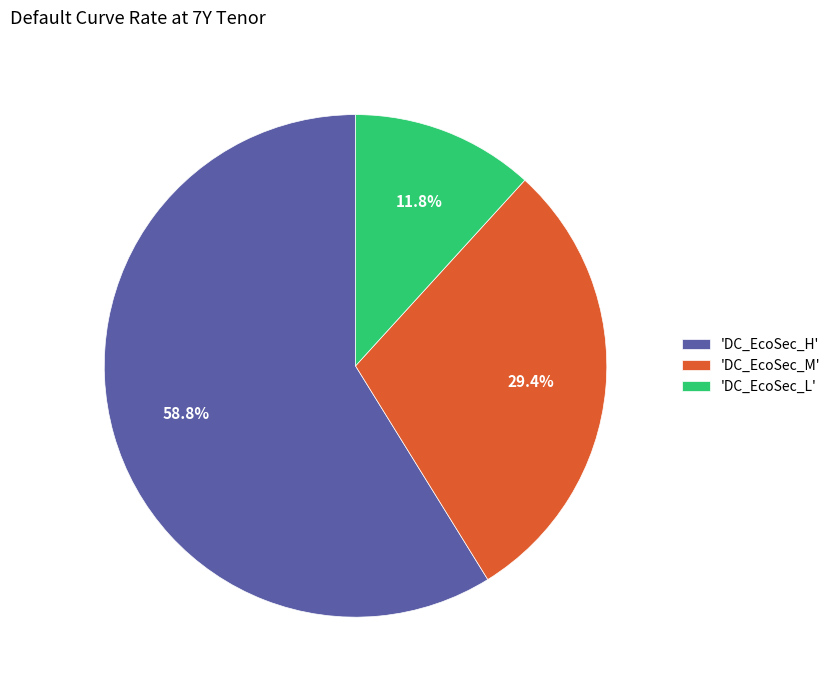

Between 'DC_EcoSec_H' and 'DC_EcoSec_L', which is larger?

'DC_EcoSec_H'